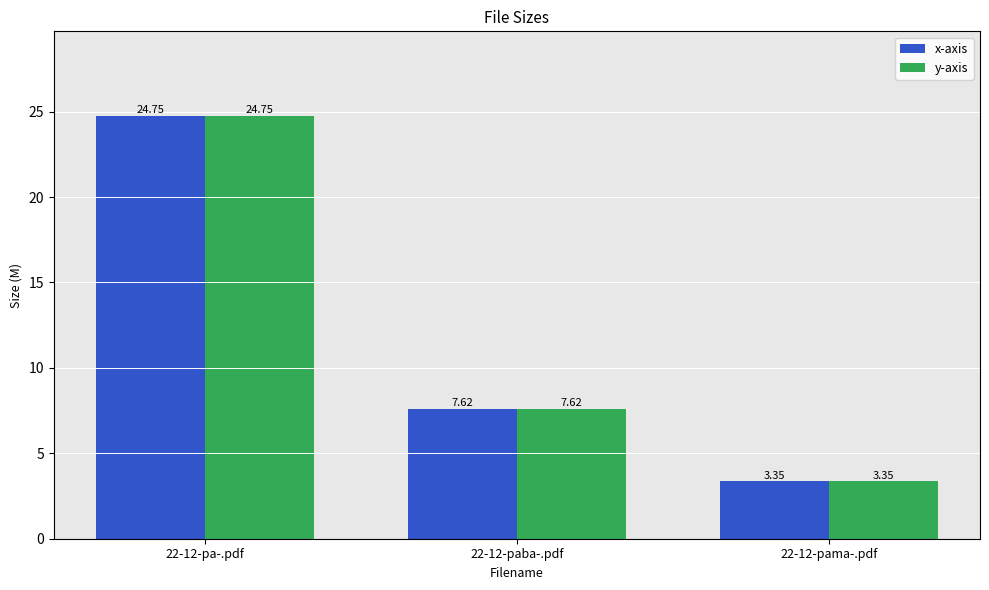

How many series are shown in this chart?

2